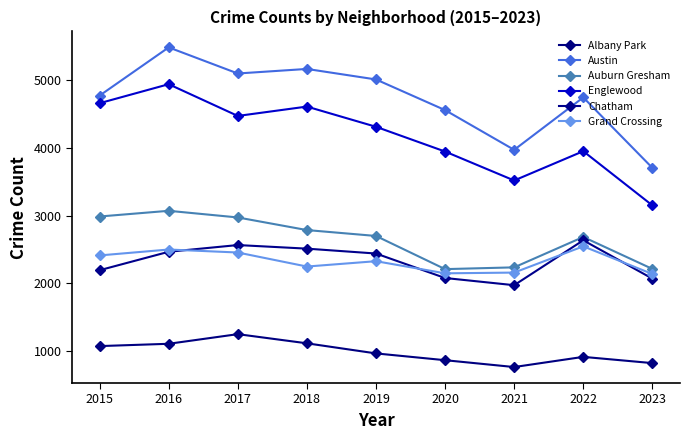

Which series has the largest range (max minus min)?

Englewood